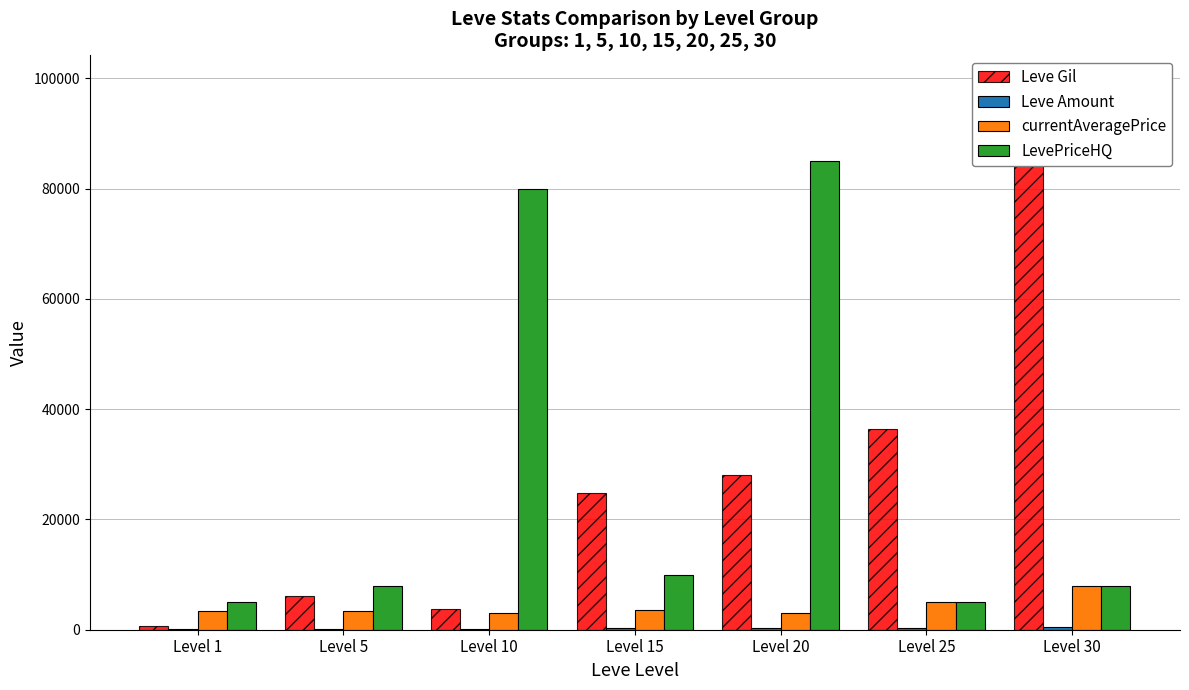

Which category has the highest value in the Leve Gil series?

Level 30